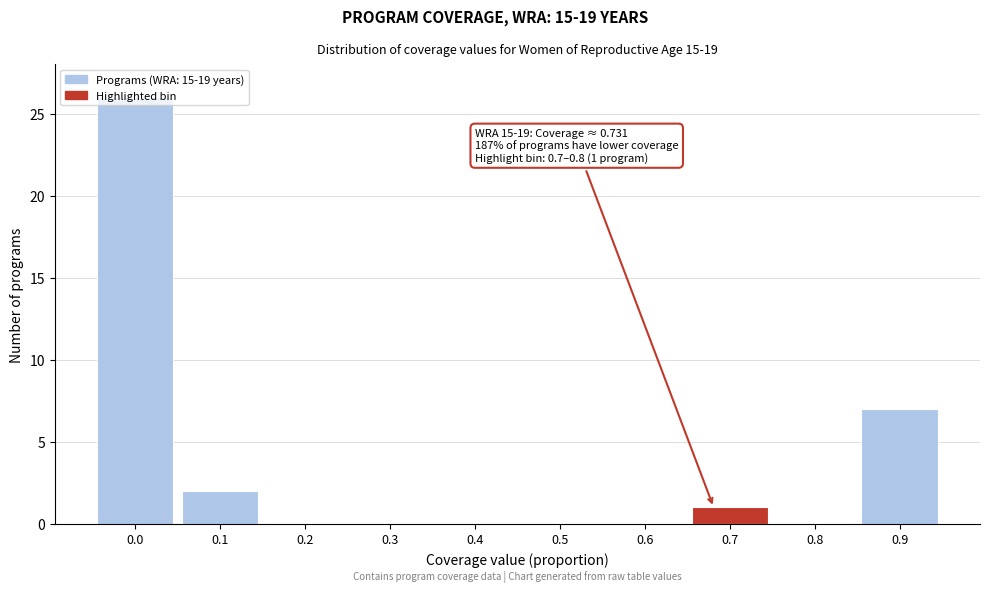

True or false: the data shows 7 at 0.9.

True